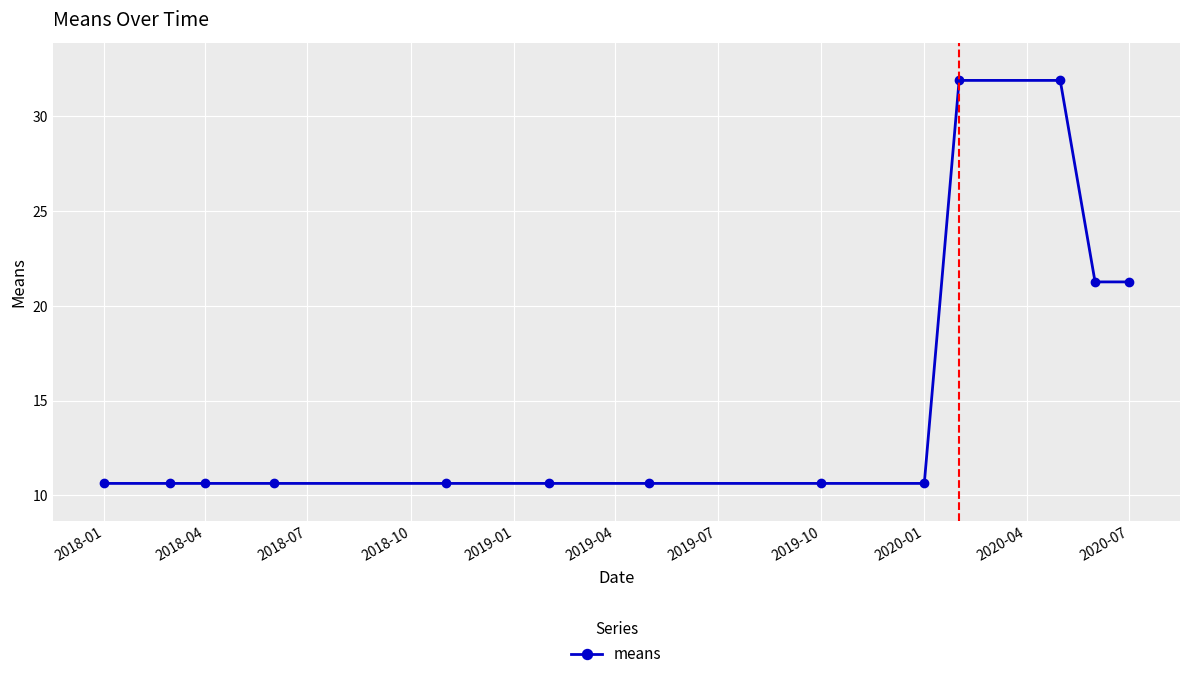

What is the greatest value displayed?

31.9